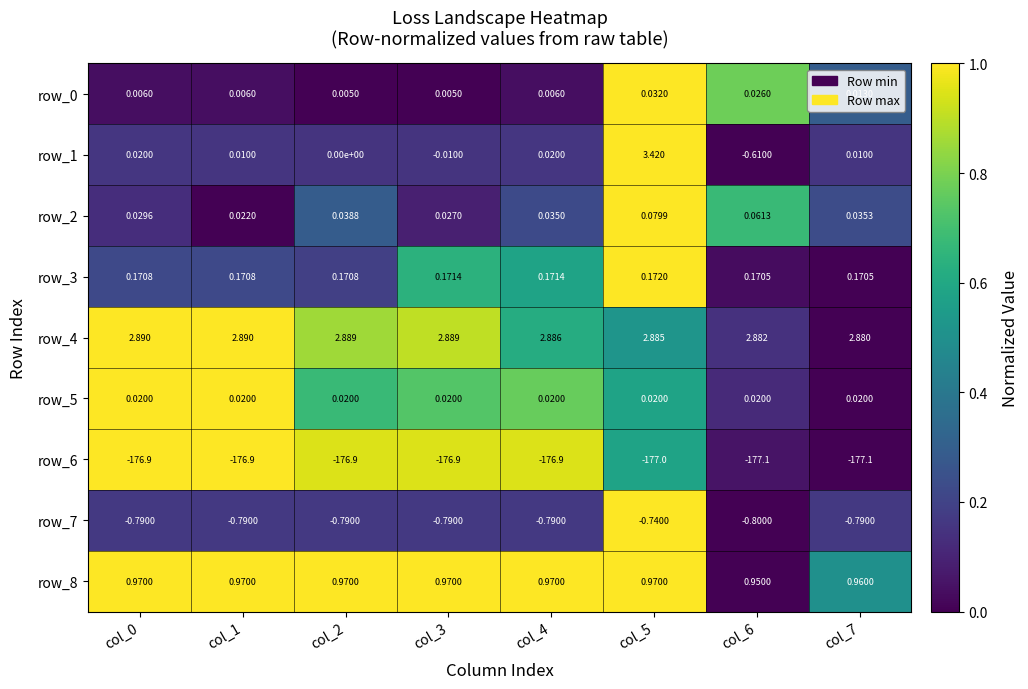

Is the value of row_1 at col_2 greater than the value of row_8 at col_3?

No